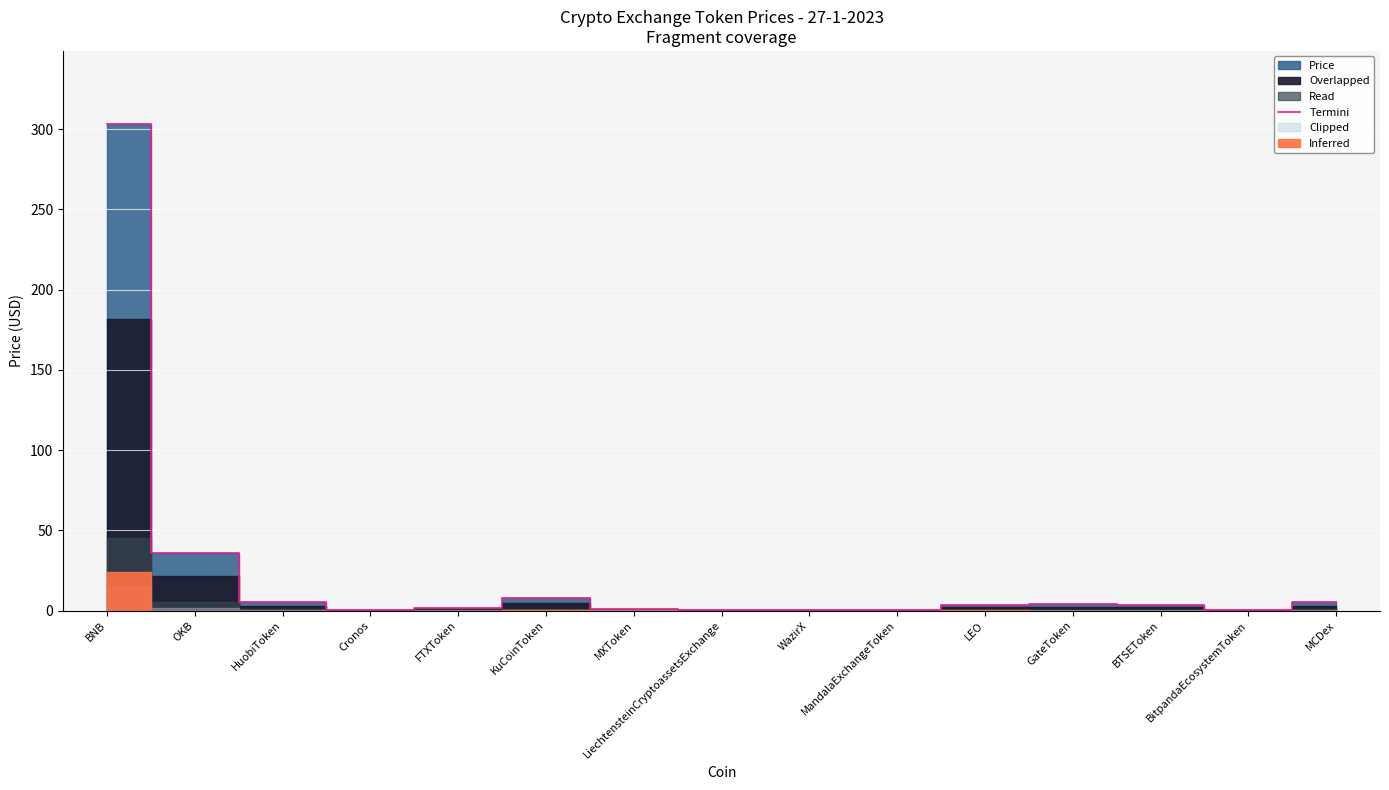

How many interior local valleys (lower than both neighbors) does the data have?

4